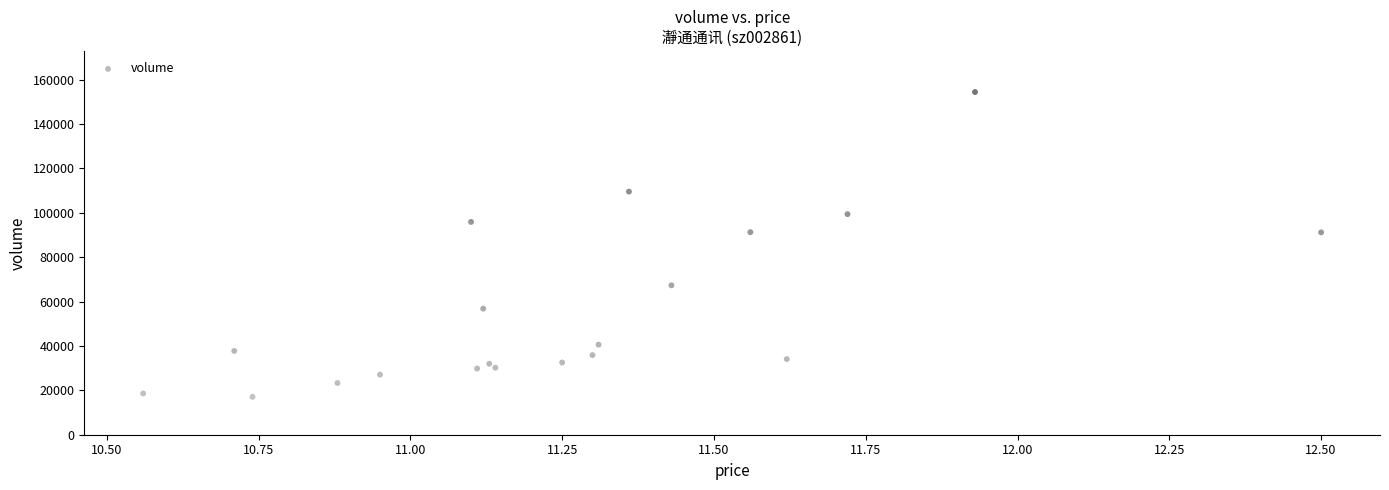

What is the range of Y values (max minus min)?

137303